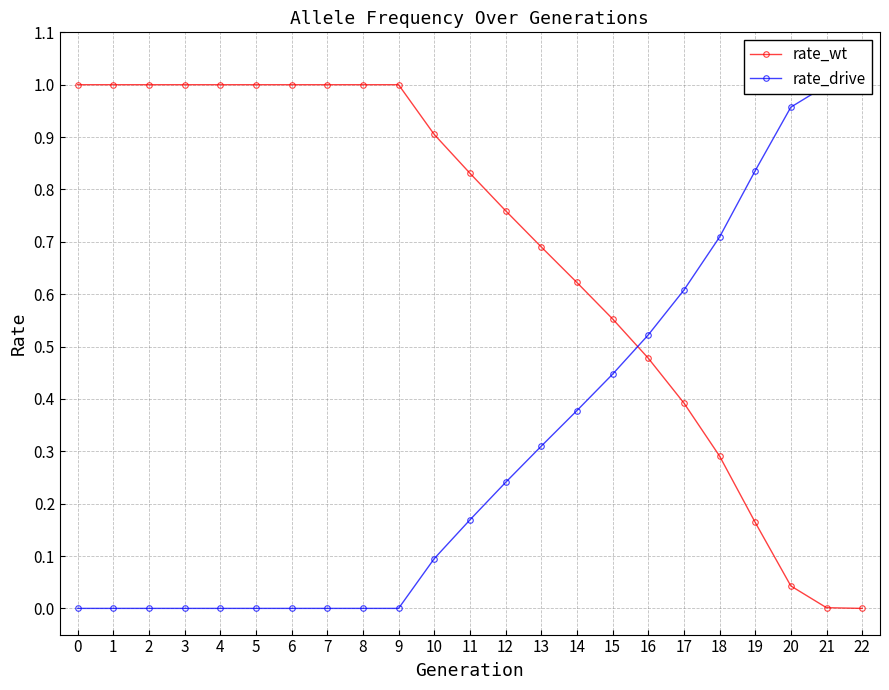

Does the chart display data point markers on the line(s)?

Yes